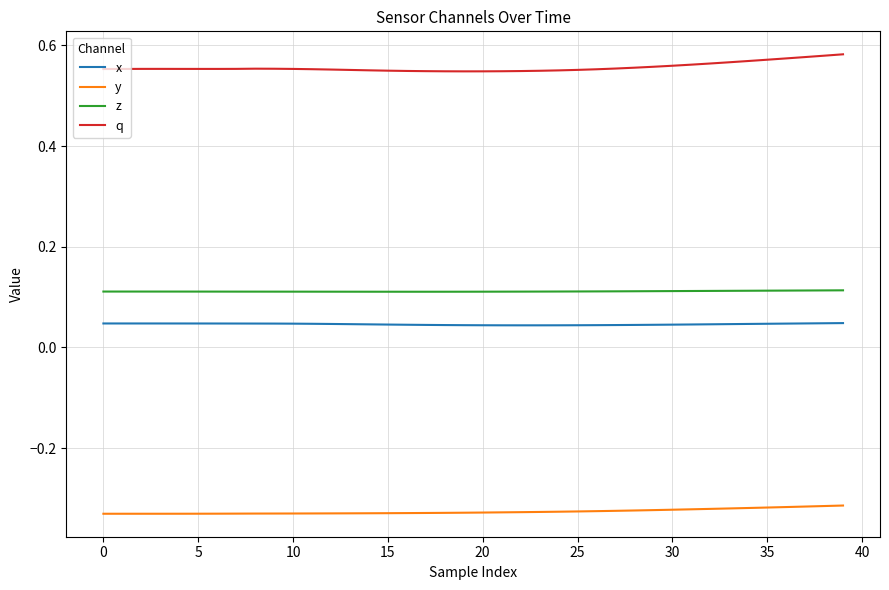

Rank the series by their maximum value, from lowest to highest.

y, x, z, q